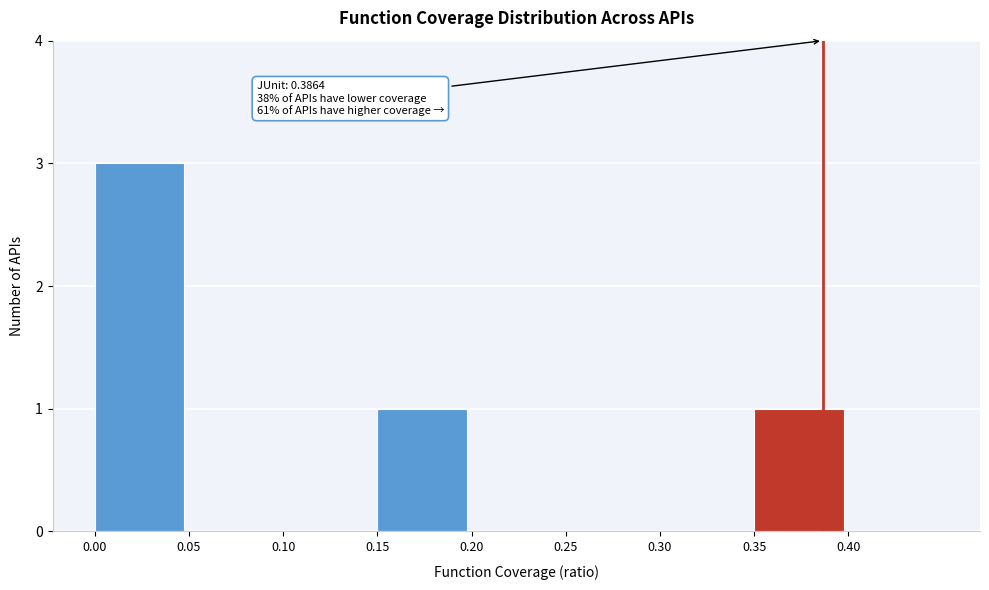

Reading right to left, what are all the values shown in this chart?

0.40=0	0.35=1	0.30=0	0.25=0	0.20=0	0.15=1	0.10=0	0.05=0	0.00=3